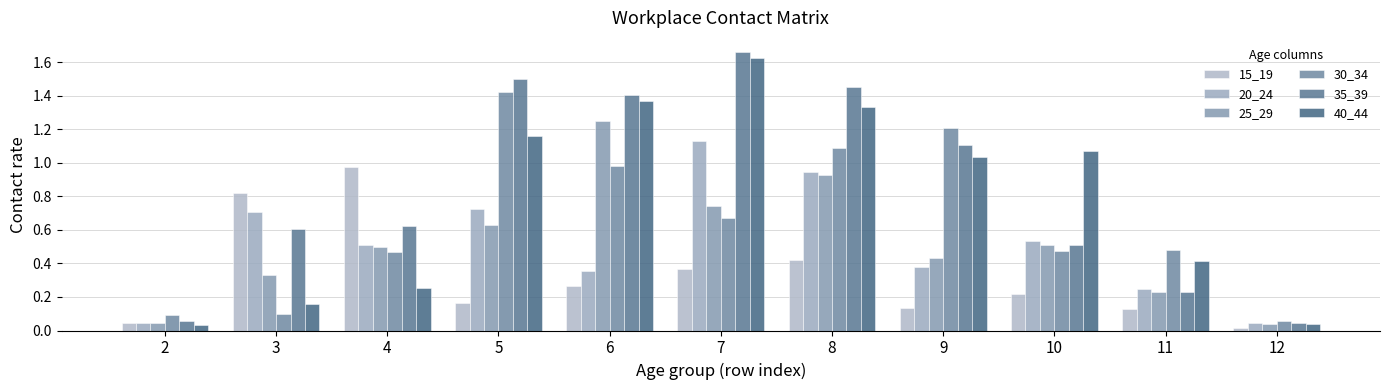

How many bars are there in total?

66